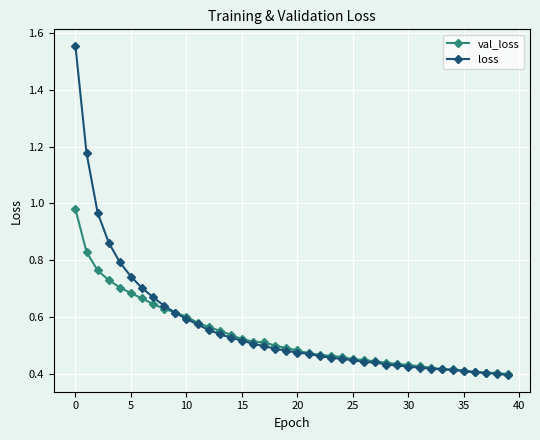

Rank the series by their maximum value, from lowest to highest.

val_loss, loss